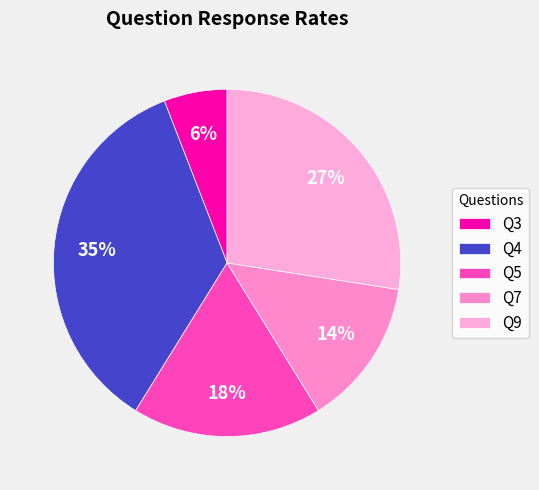

What percentage is the Q9 slice, to the nearest percent?

27%